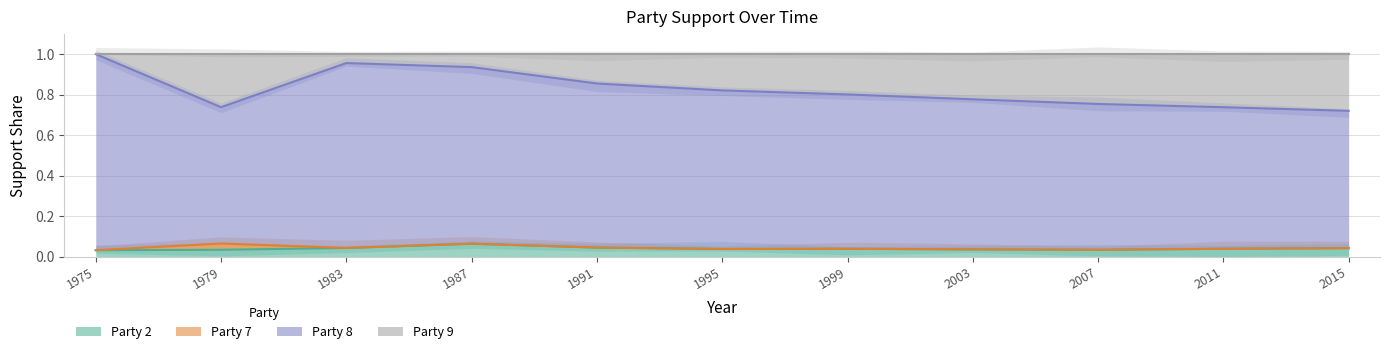

Is it true that Party 8 equals 0.7 at 2011?

True